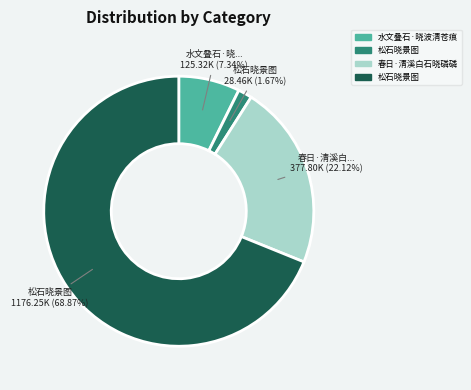

Is there a majority slice in this chart?

Yes